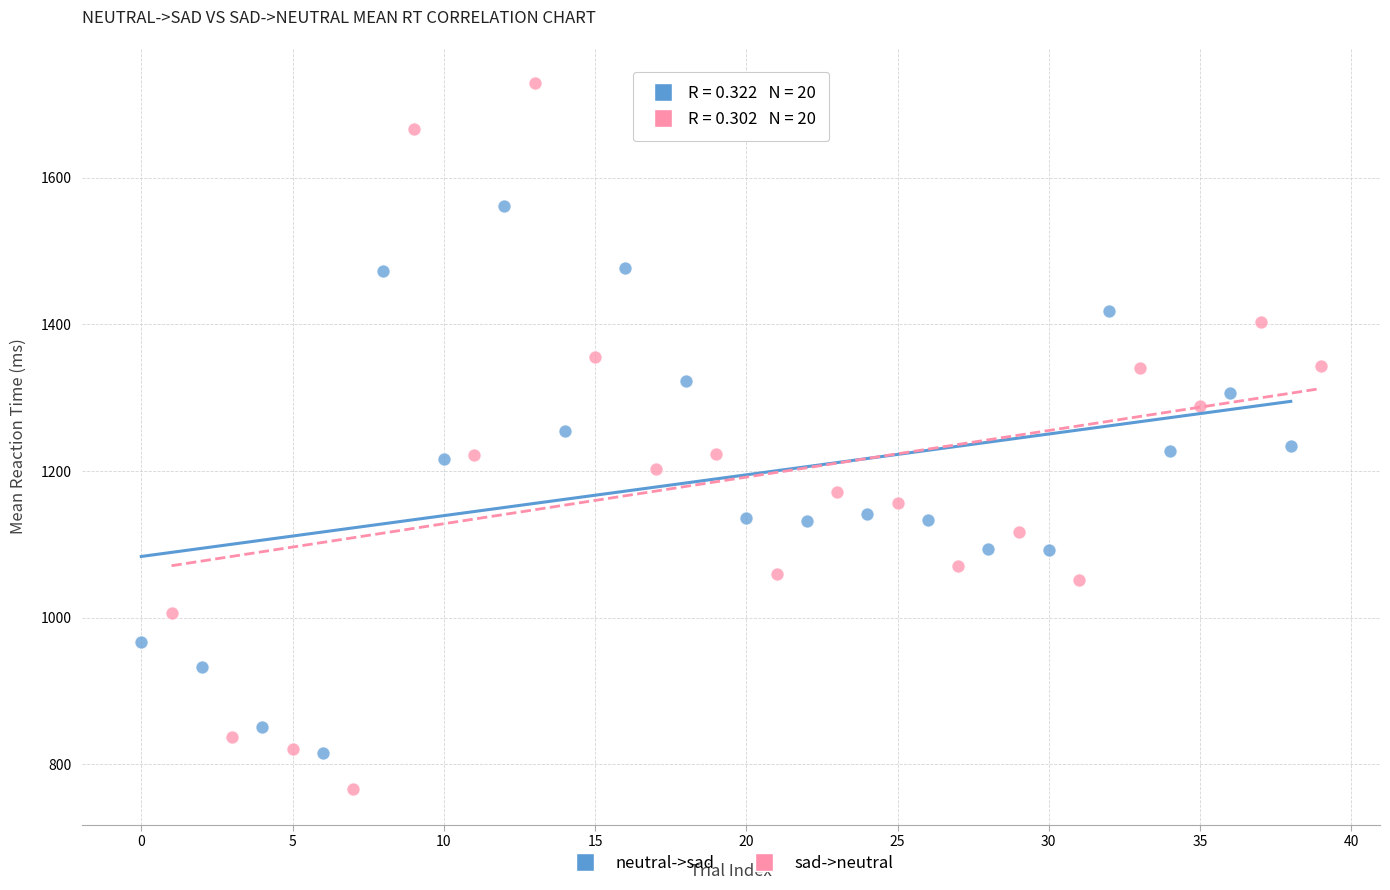

Which series reaches the maximum Y coordinate?

sad->neutral